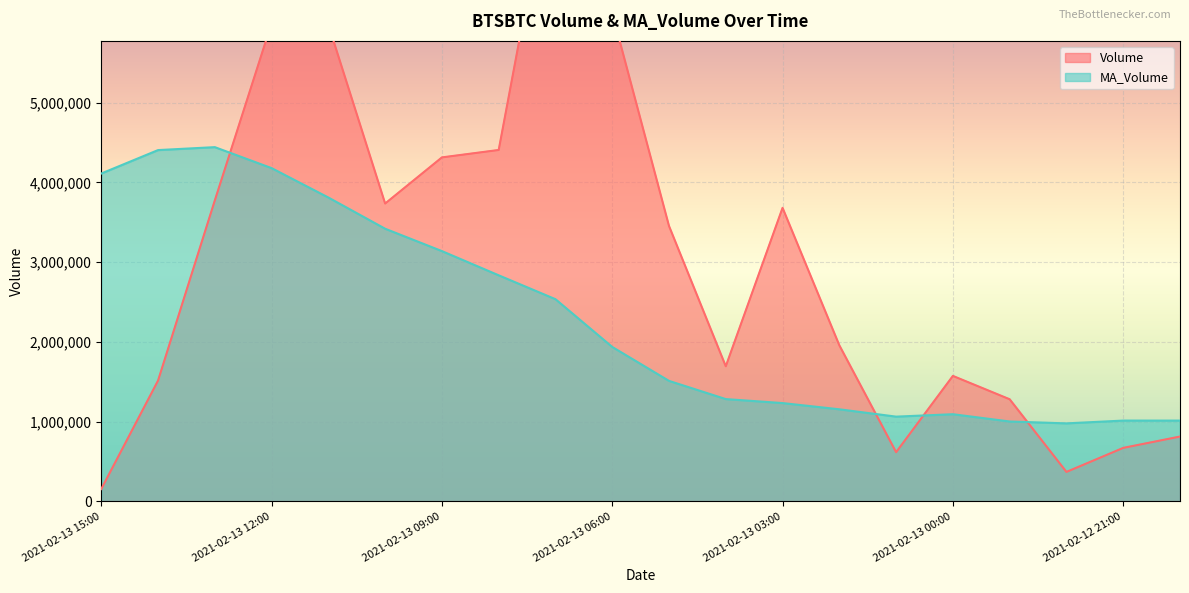

Rank the series by their maximum value, from lowest to highest.

MA_Volume, Volume